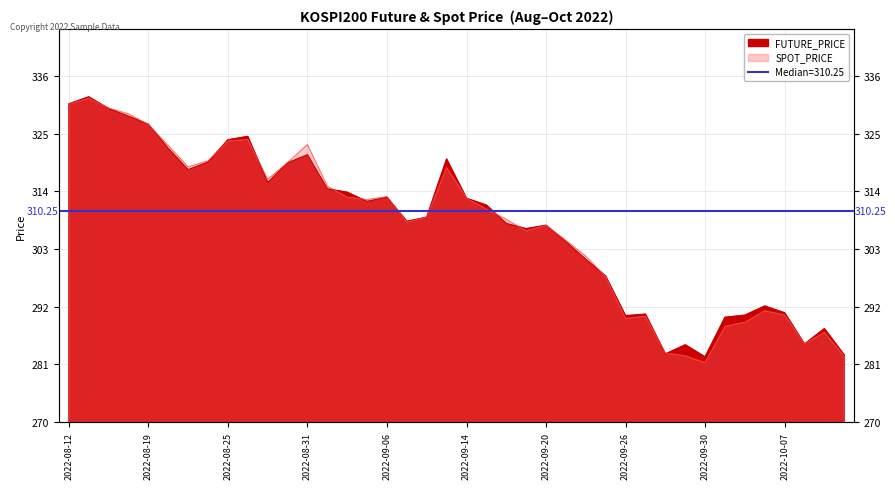

At which label does FUTURE_PRICE reach its minimum?

2022-09-30